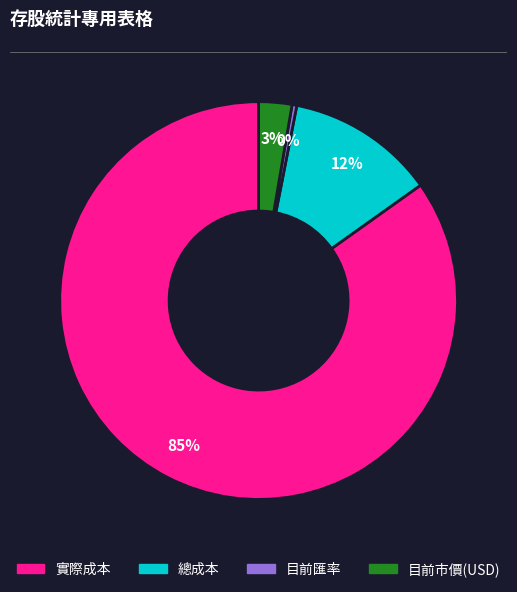

Does 目前匯率 account for over 50% of the chart?

No